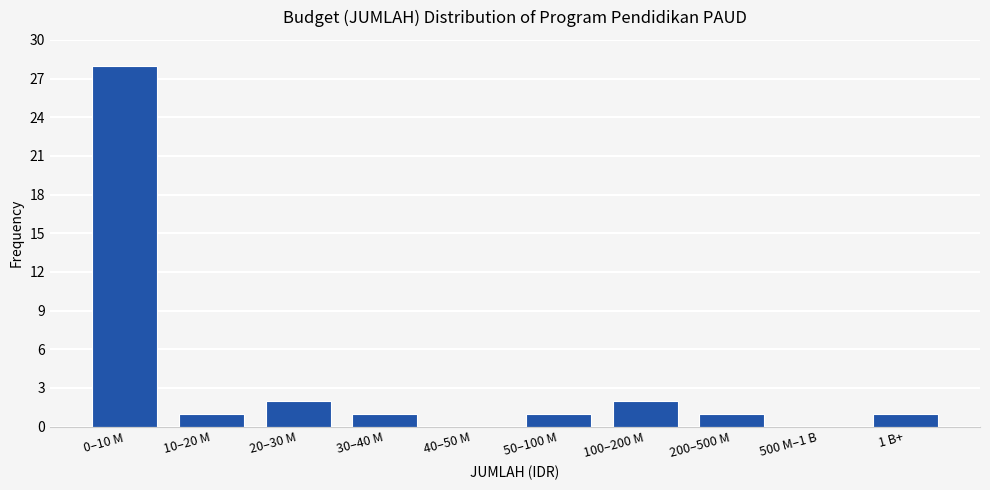

Reading right to left, what are all the values shown in this chart?

1 B+=1	500 M–1 B=0	200–500 M=1	100–200 M=2	50–100 M=1	40–50 M=0	30–40 M=1	20–30 M=2	10–20 M=1	0–10 M=28